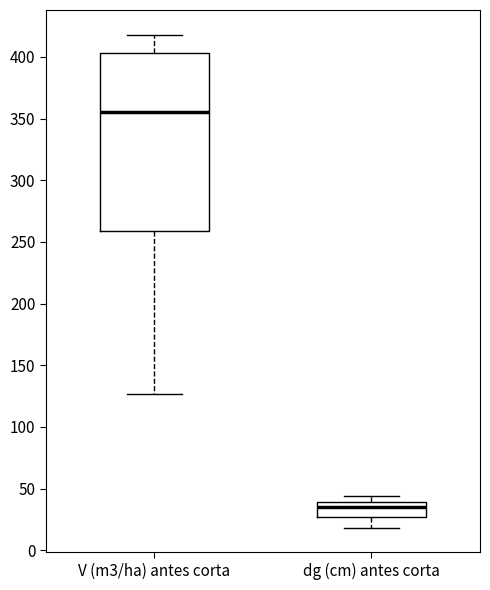

Reading left to right, read every box against the y-axis: the position of its median line, the range the box covers, and the ends of its whiskers. The values are not printed on the chart, so give them approximately, as read against the axis.

V (m3/ha) antes corta: median 355, box 260 to 405, whiskers 125 to 420
dg (cm) antes corta: median 35, box 25 to 40, whiskers 20 to 45